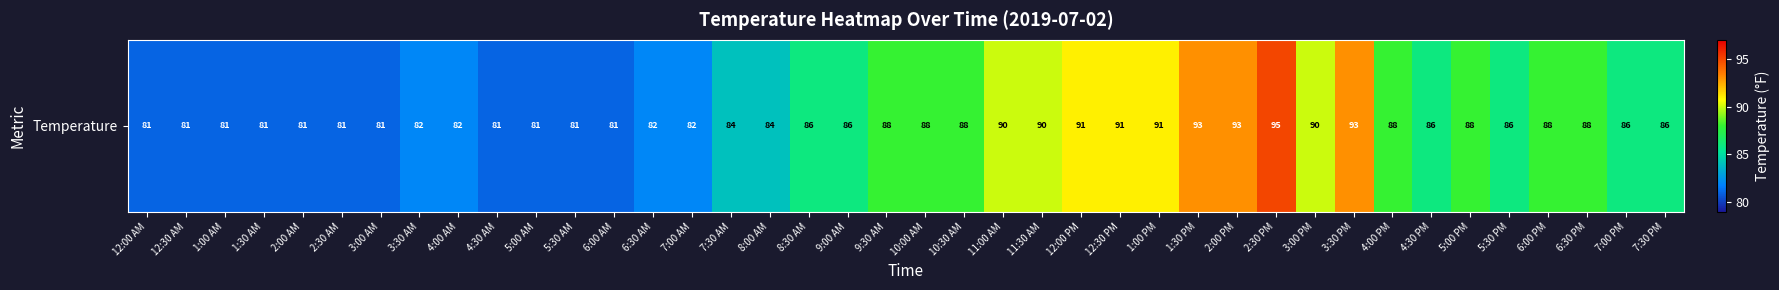

Read the value at 2:00 AM, to the nearest 10.

80